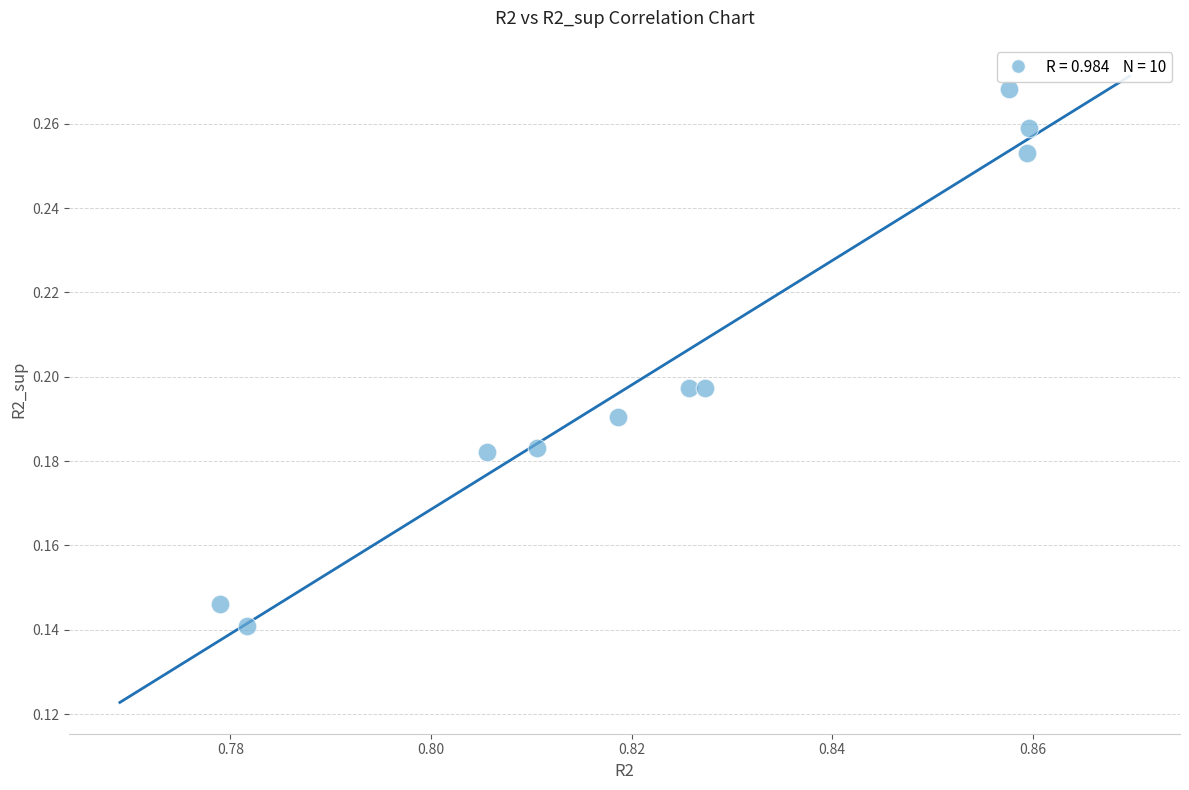

What is the average X value?

0.8